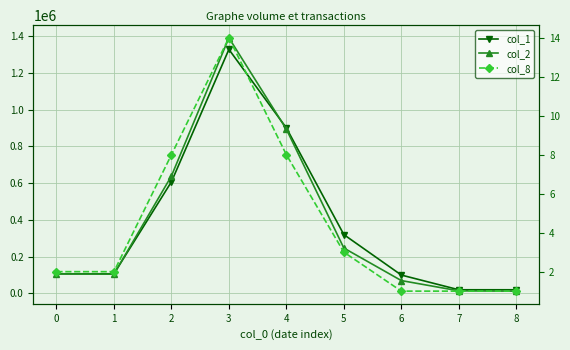

Between 2 and 6, which series saw the biggest shift?

col_2